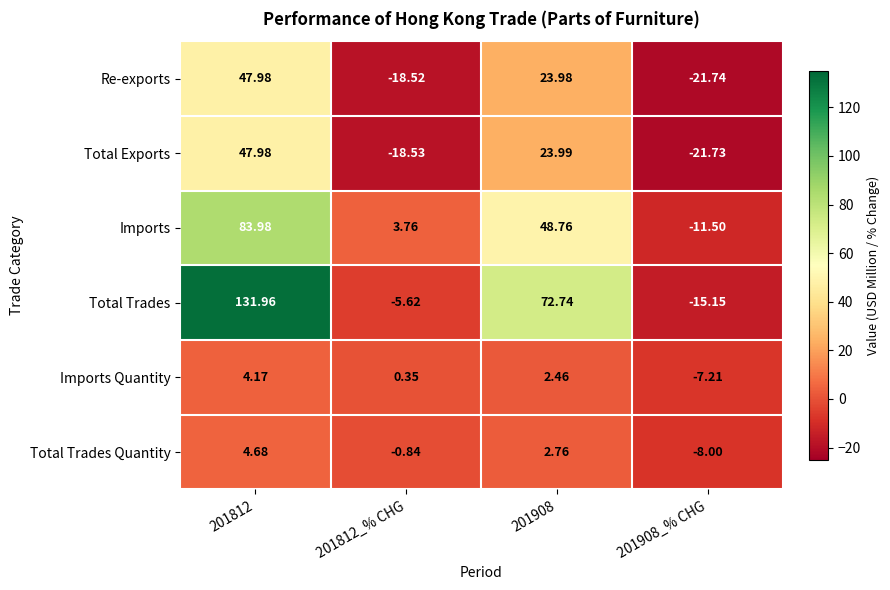

Is the value of Total Trades Quantity at 201908 greater than the value of Imports at 201908?

No